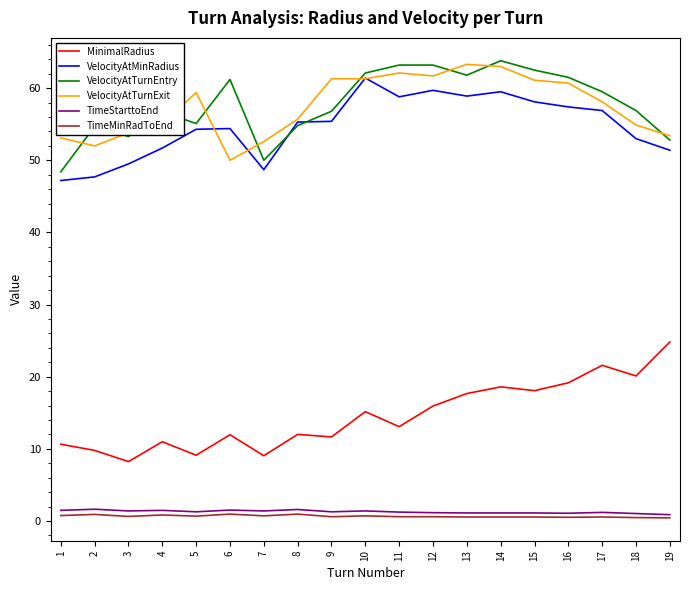

True or false: MinimalRadius and TimeMinRadToEnd cross at least once.

False